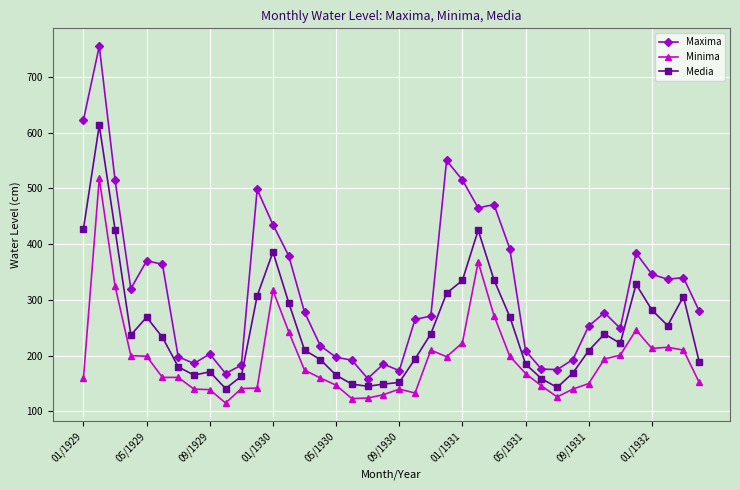

Which series has the widest spread of values?

Maxima